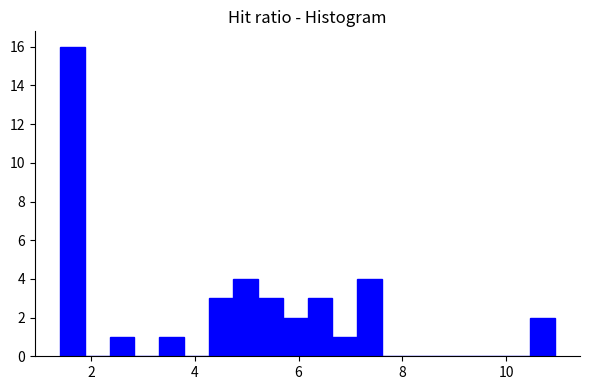

Around what value on the x-axis is the tallest bar? Give the approximate position of its centre, as read against the axis.

1.6